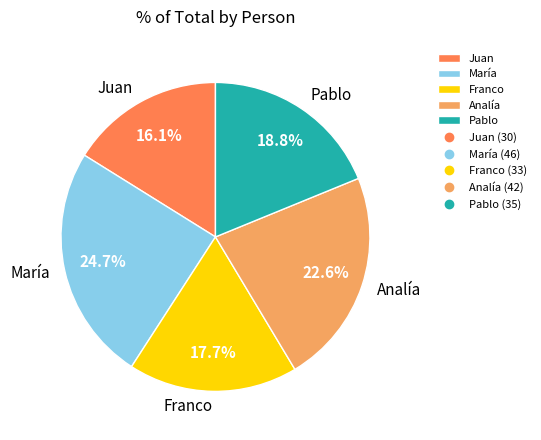

To the nearest percent, what portion does María represent?

25%